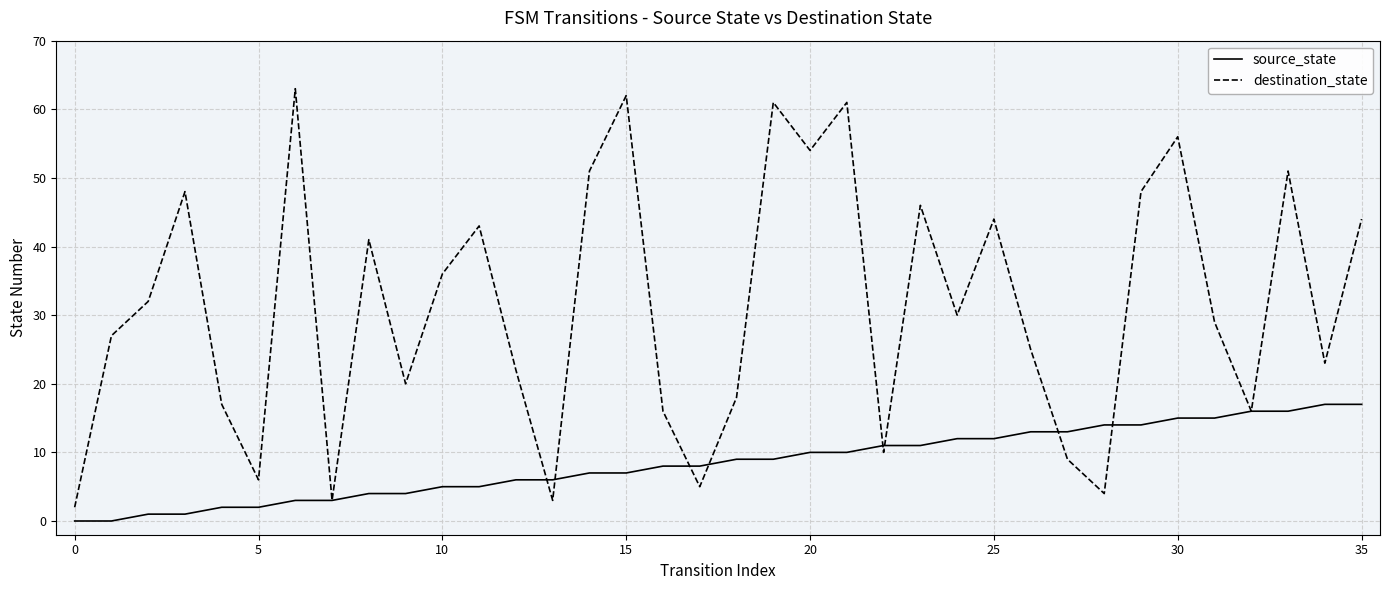

Which series has the widest spread of values?

destination_state